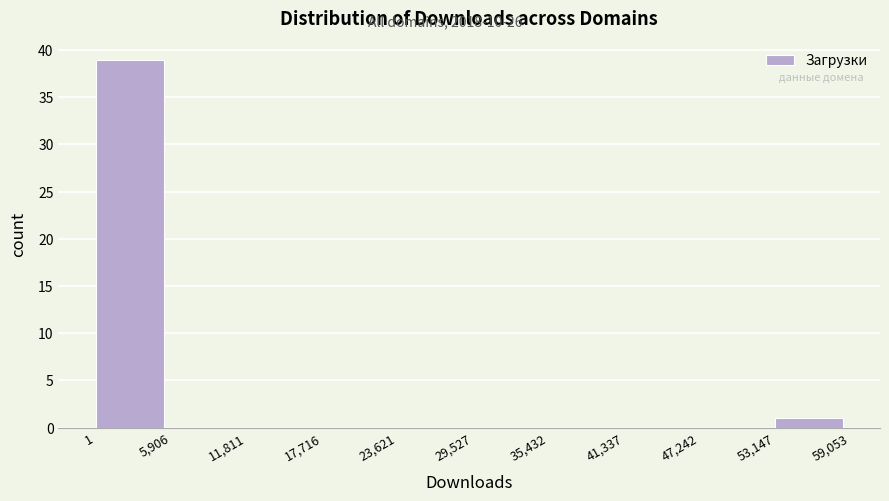

Reading left to right, list every bar in this chart as the range it spans on the x-axis followed by its height. The values are not printed on the chart, so give them approximately, as read against the axis.

1 to 5,906: 39
5,906 to 11,811: 0
11,811 to 17,716: 0
17,716 to 23,621: 0
23,621 to 29,527: 0
29,527 to 35,432: 0
35,432 to 41,337: 0
41,337 to 47,242: 0
47,242 to 53,147: 0
53,147 to 59,053: 1